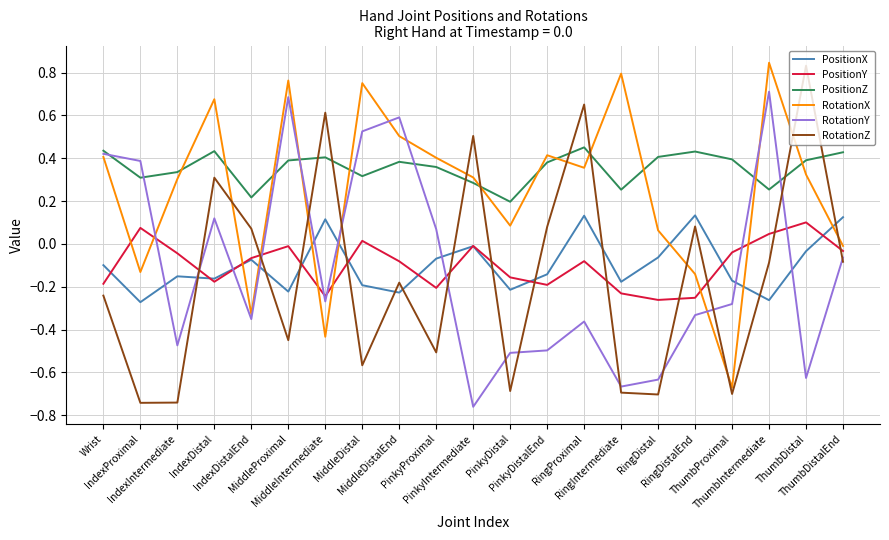

Is the value of RotationZ at ThumbIntermediate greater than the value of PositionZ at MiddleProximal?

No